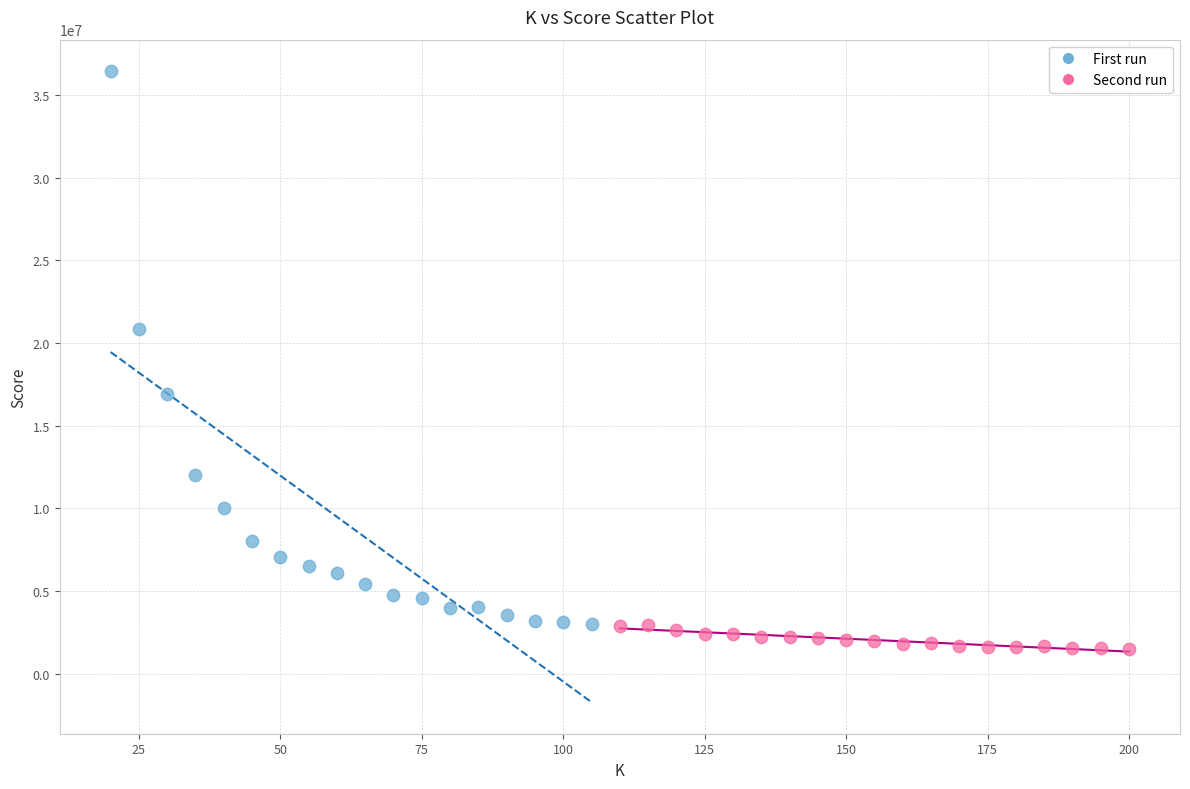

Which series has the widest spread of Y values?

First run